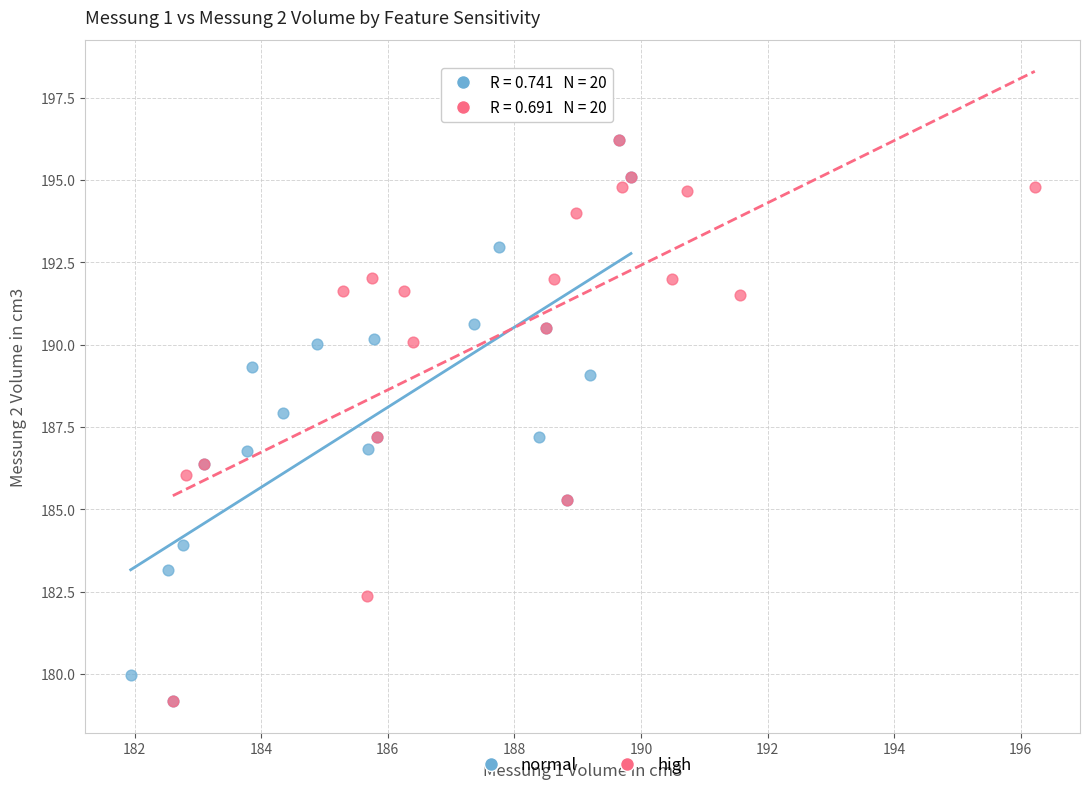

What are all the series names shown in the legend?

normal, high